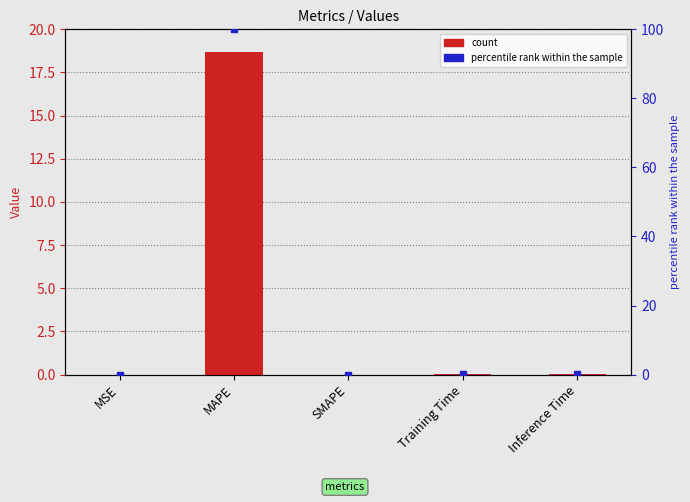

What position from the left is Inference Time?

5